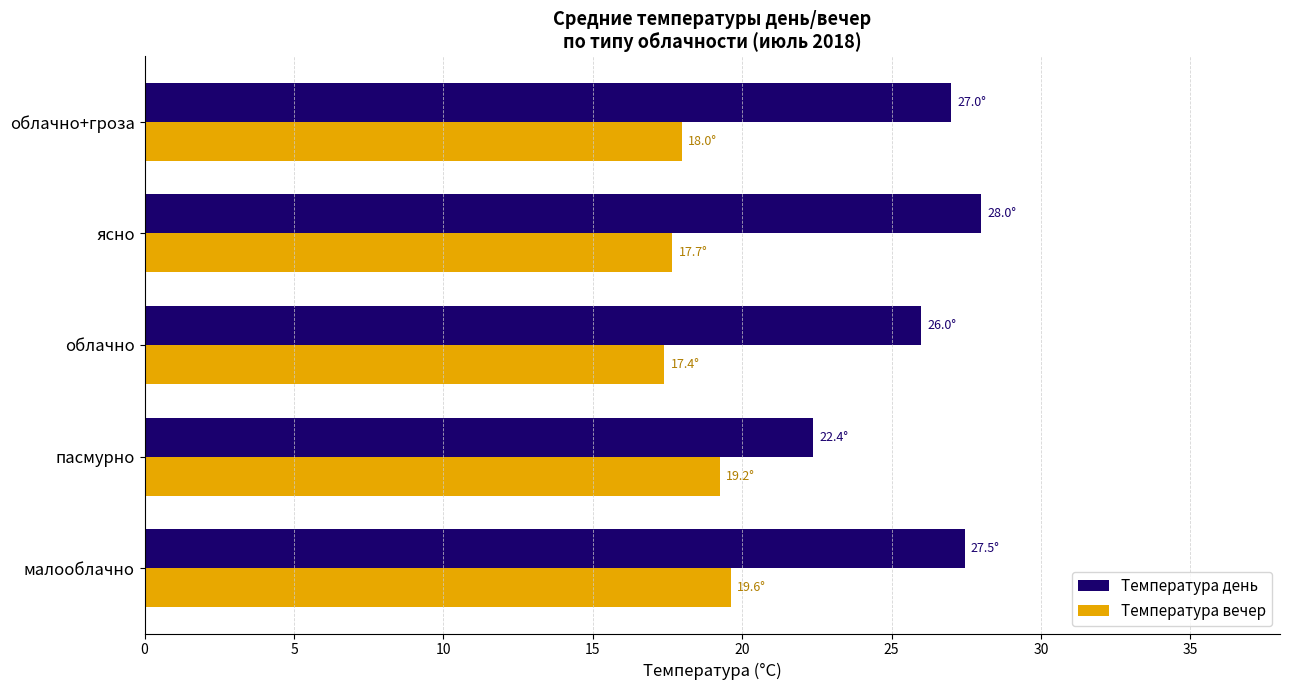

List the labels in order of Температура день value, largest first.

ясно, малооблачно, облачно+гроза, облачно, пасмурно